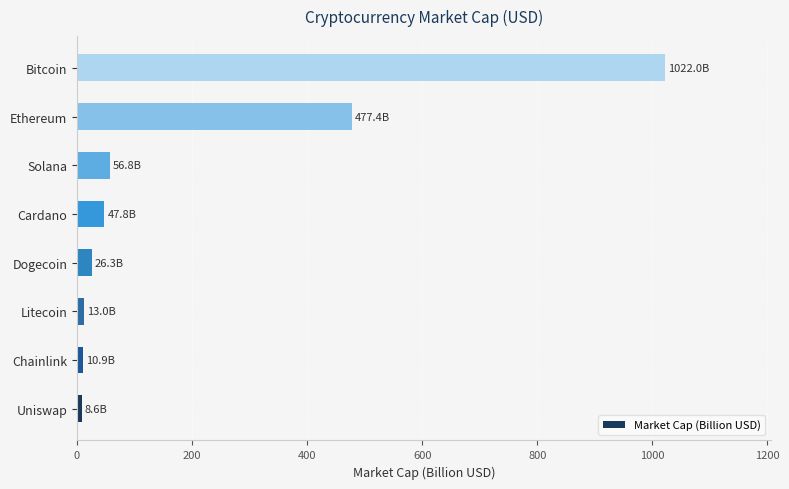

The chart shows a value of 266.8 at Ethereum. True or false?

False